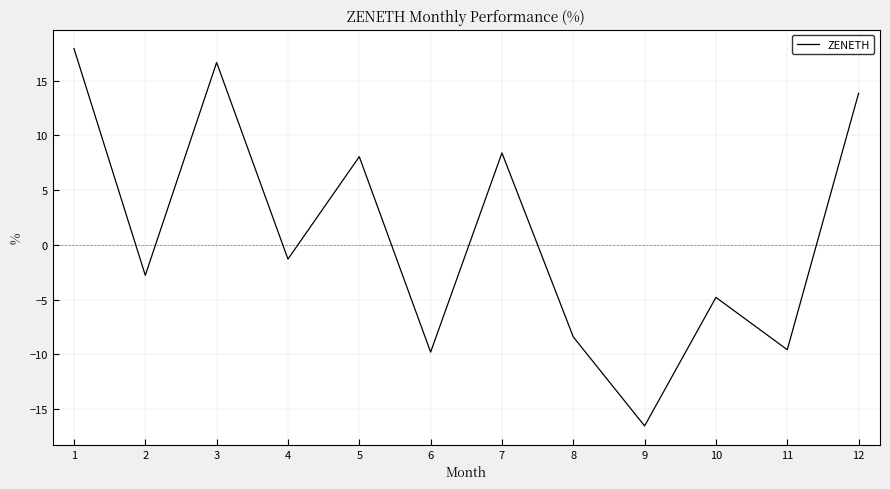

What is the change in value from 2 to 10?

-2.0